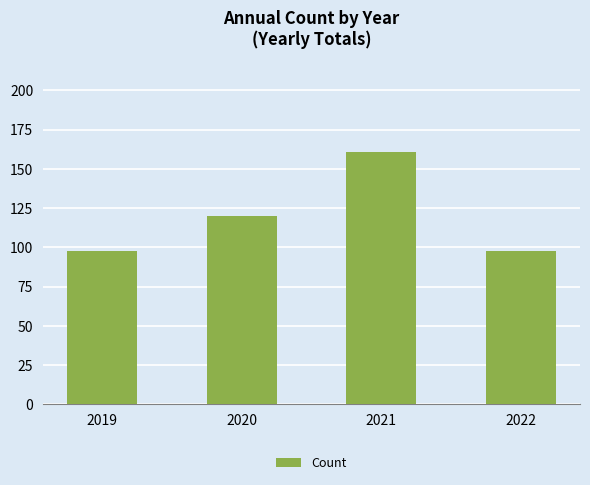

What is the approximate value at 2019, to the nearest 10?

100